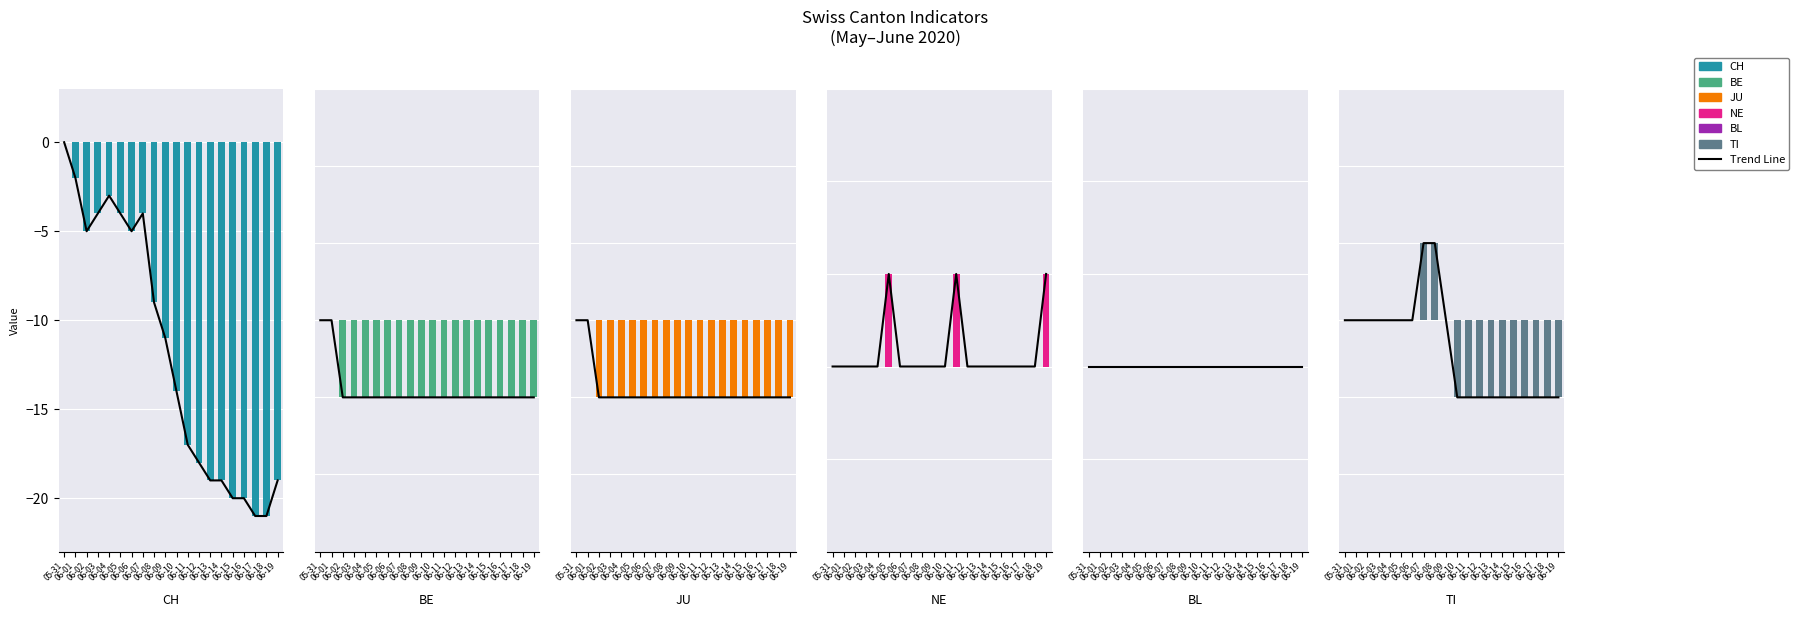

Which category has the lowest value in the CH series?

06-17